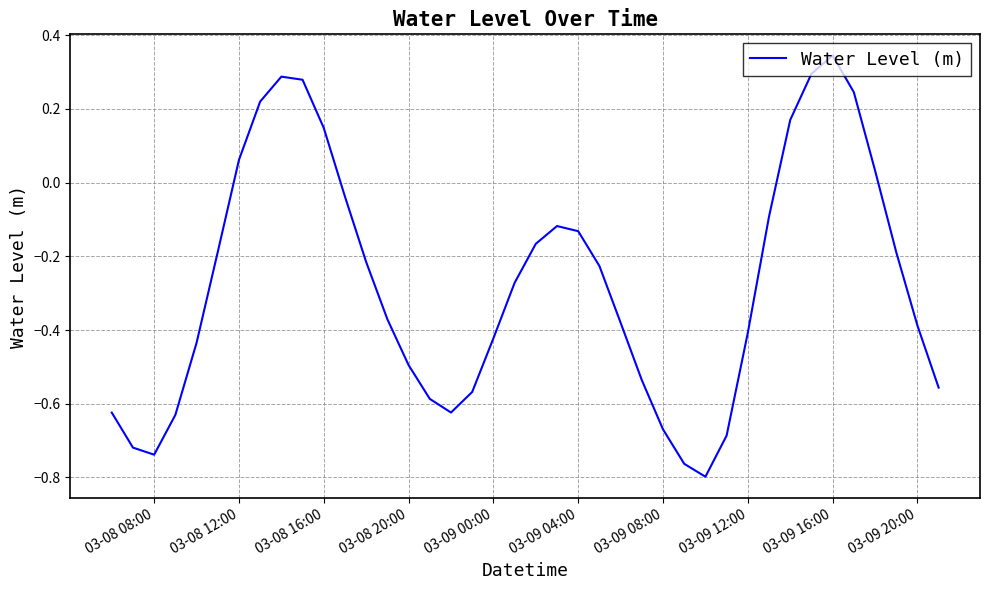

What is the difference between the maximum and minimum values?

1.1